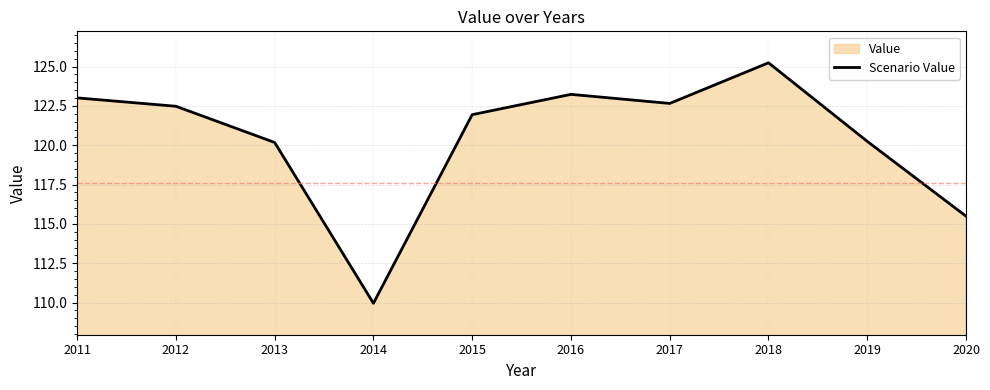

Rank the categories by value from lowest to highest.

2014, 2020, 2013, 2019, 2015, 2012, 2017, 2011, 2016, 2018